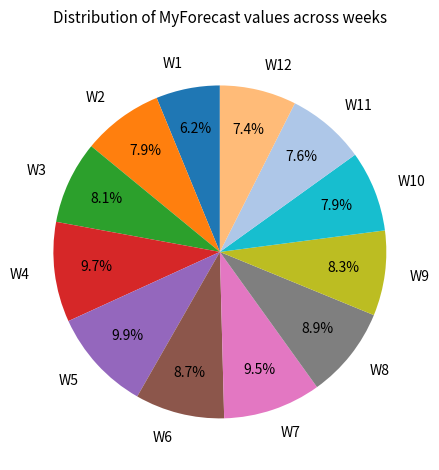

Which slice is the smallest?

W1